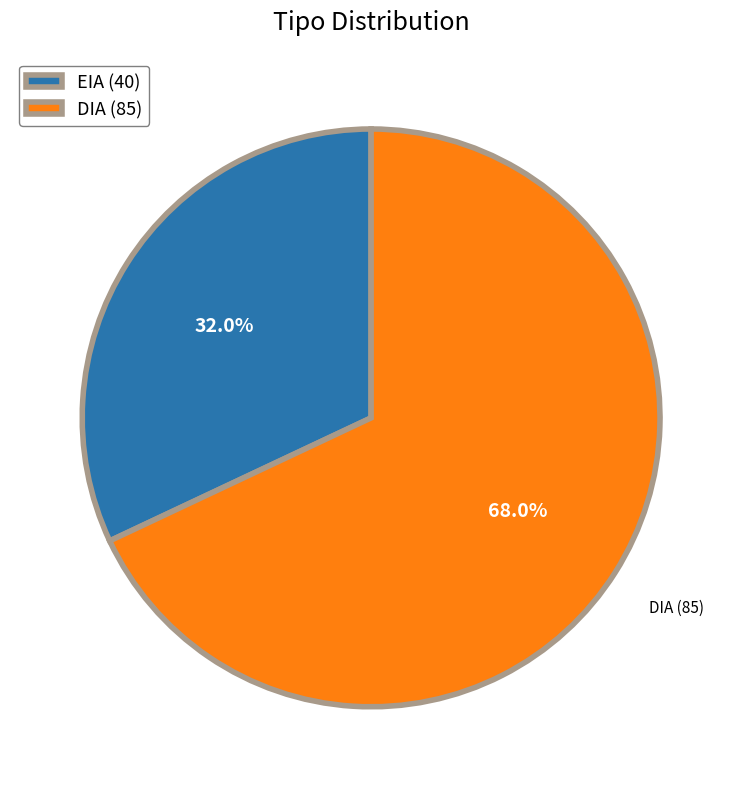

How many segments does this pie chart have?

2